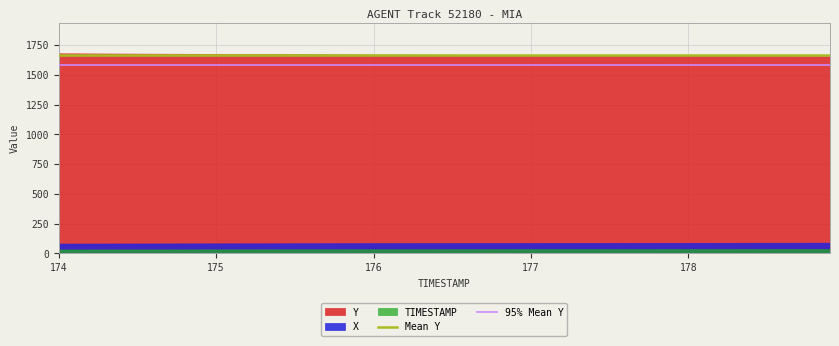

Is it true that TIMESTAMP equals 35.4 at 177?

True